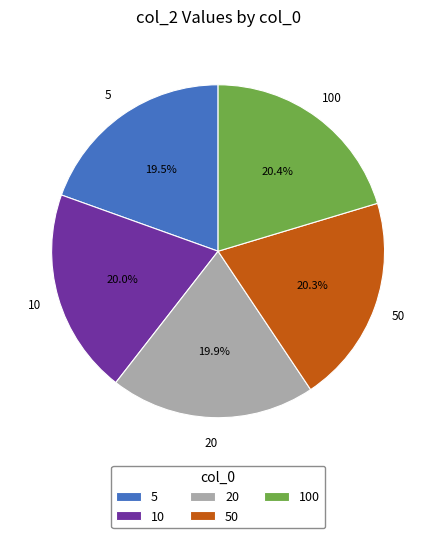

To the nearest percent, what is the average slice percentage?

20%